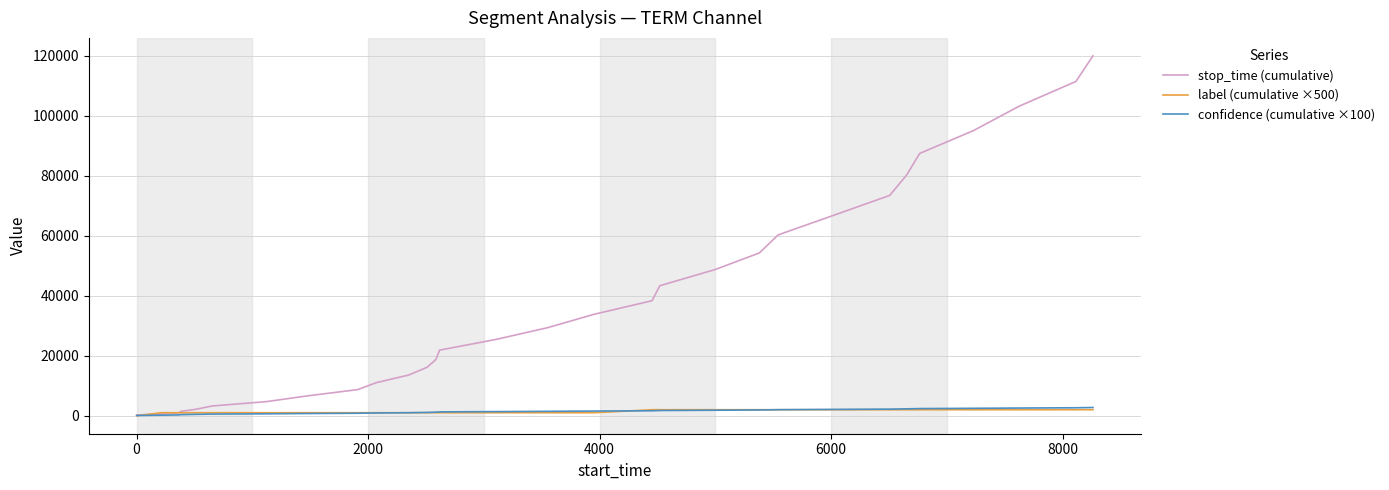

What is the difference between the maximum and minimum values in the stop_time (cumulative) series?

119719.0